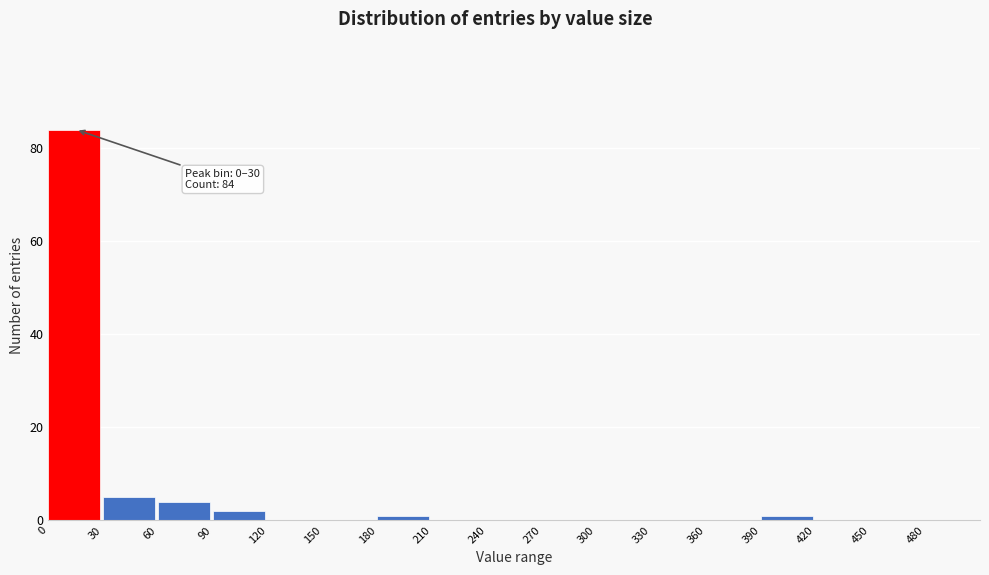

Which range on the x-axis has the tallest bar?

0 to 30